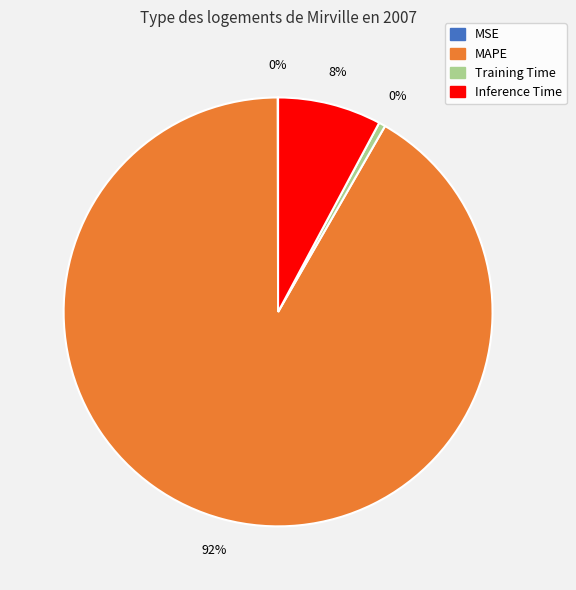

Combined, do Inference Time and MAPE account for over 50%?

Yes